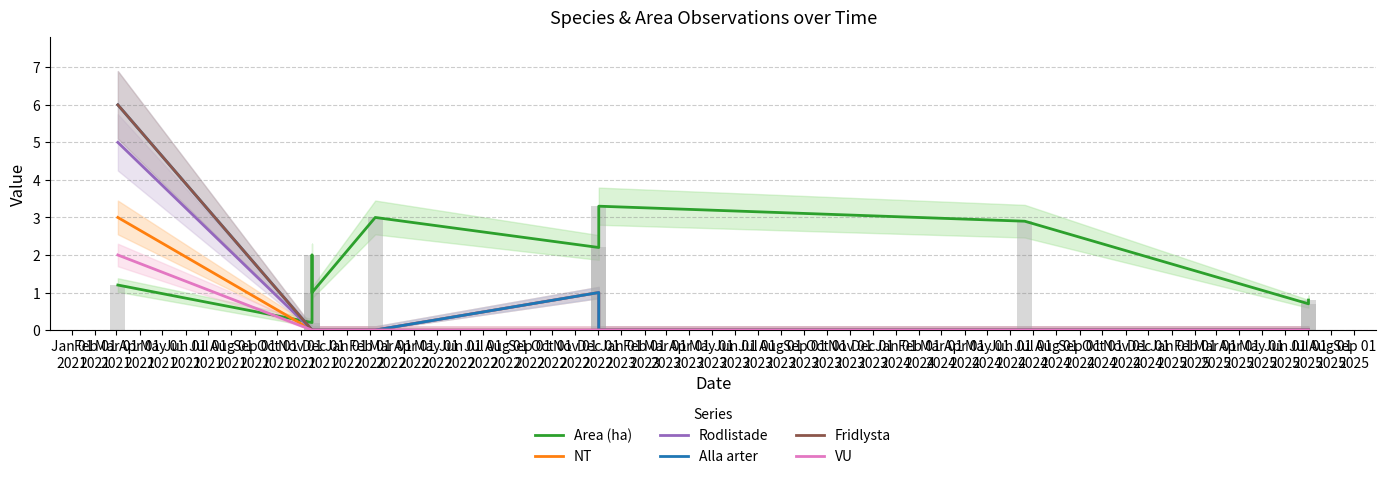

Reading left to right, transcribe all the data shown in this chart.

Area (ha): 1.2	0.2	2.0	1.0	3.0	2.2	3.3	2.9	0.7	0.8
NT: 3.0	0.0	0.0	0.0	0.0	1.0	0.0	0.0	0.0	0.0
Rodlistade: 5.0	0.0	0.0	0.0	0.0	1.0	0.0	0.0	0.0	0.0
Alla arter: 6.0	0.0	0.0	0.0	0.0	1.0	0.0	0.0	0.0	0.0
Fridlysta: 6.0	0.0	0.0	0.0	0.0	0.0	0.0	0.0	0.0	0.0
VU: 2.0	0.0	0.0	0.0	0.0	0.0	0.0	0.0	0.0	0.0